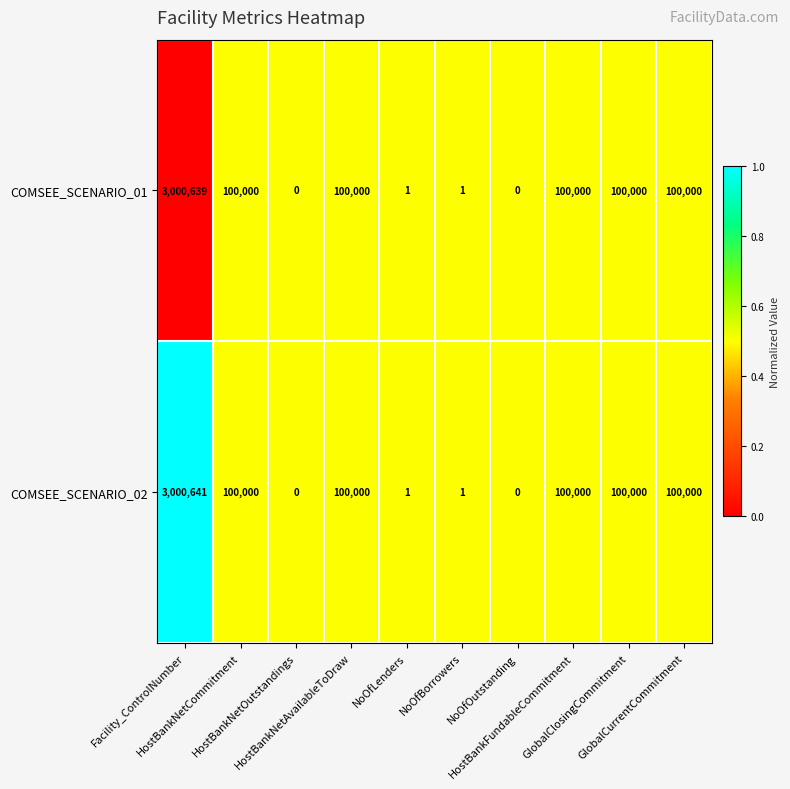

Rank the series by their maximum value, from lowest to highest.

COMSEE_SCENARIO_01, COMSEE_SCENARIO_02